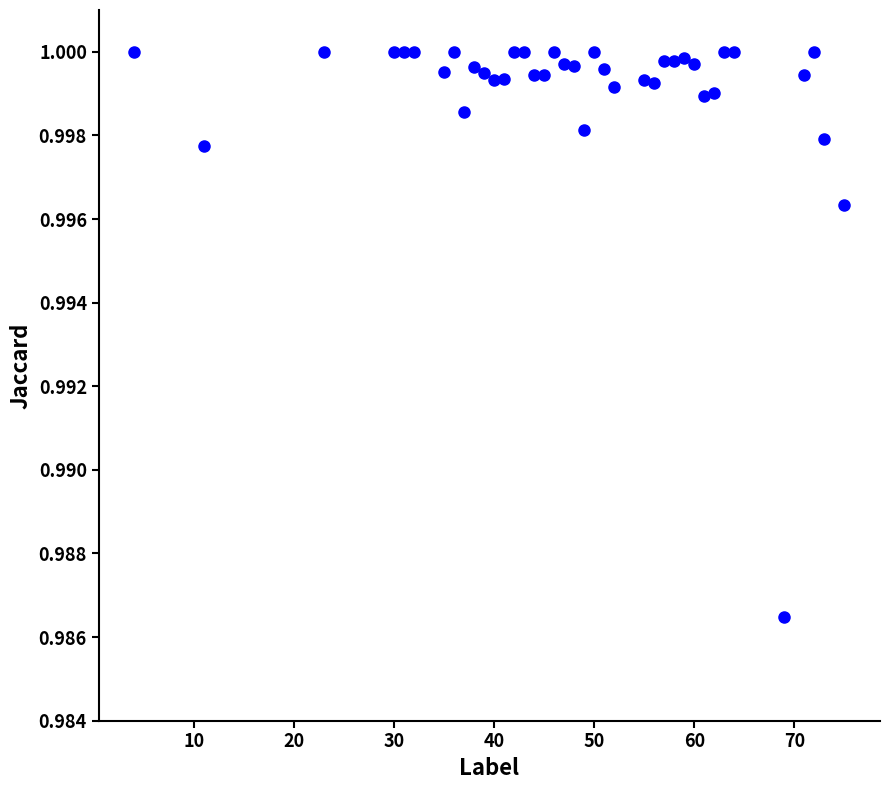

What is the range of X values (max minus min)?

71.0